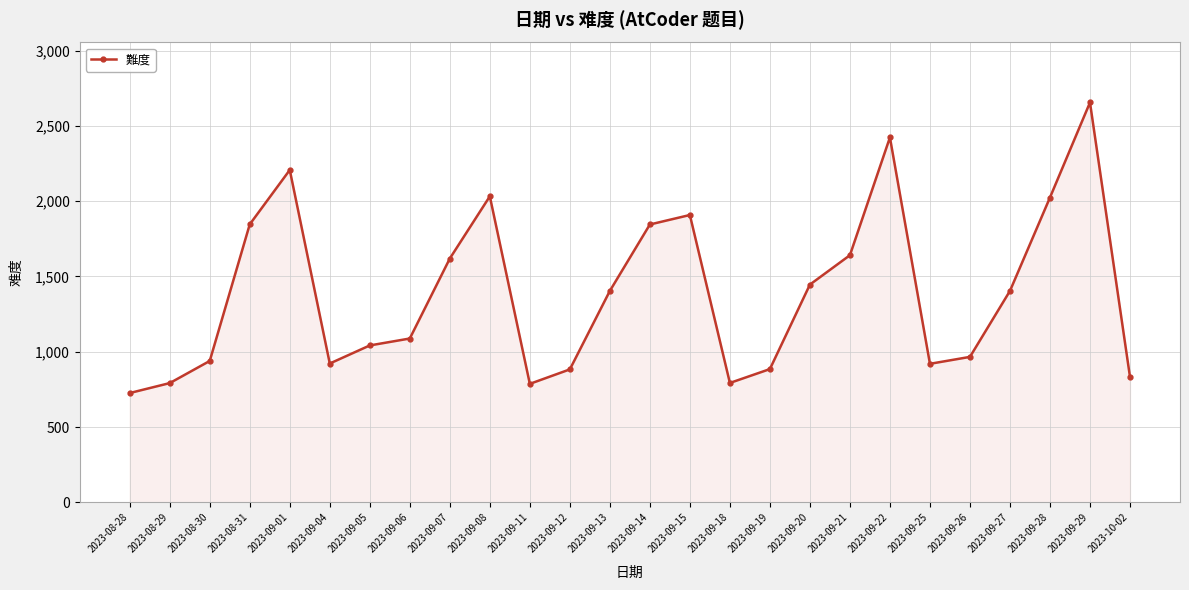

Is it true that the value at 2023-09-11 is 787?

True